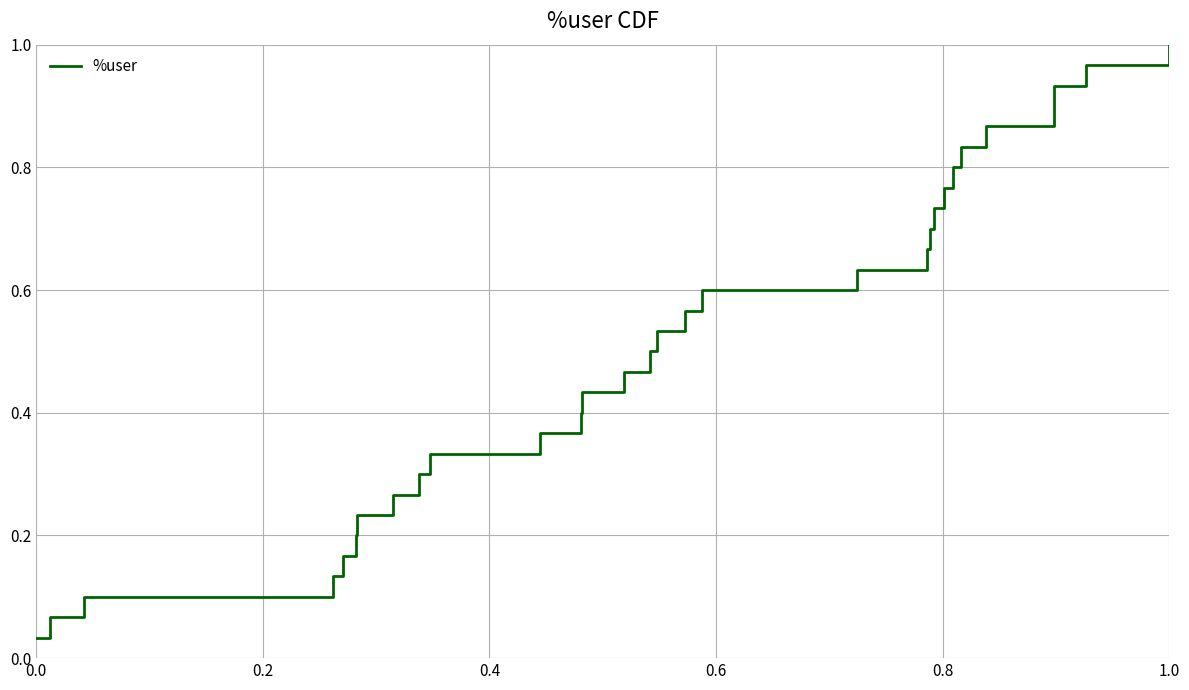

Reading left to right, what are all the values shown in this chart?

0.0	0.1	0.1	0.1	0.2	0.2	0.2	0.3	0.3	0.3	0.4	0.4	0.4	0.5	0.5	0.5	0.6	0.6	0.6	0.7	0.7	0.7	0.8	0.8	0.8	0.9	0.9	0.9	1.0	1.0